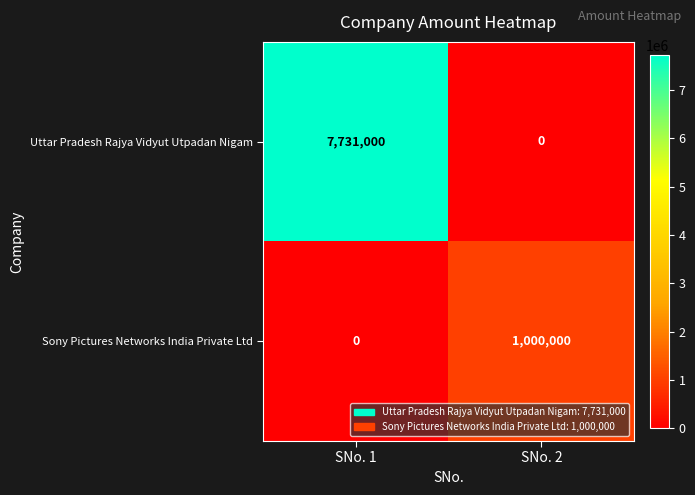

At which label is Sony Pictures Networks India Private Ltd closest to 500000?

SNo. 1